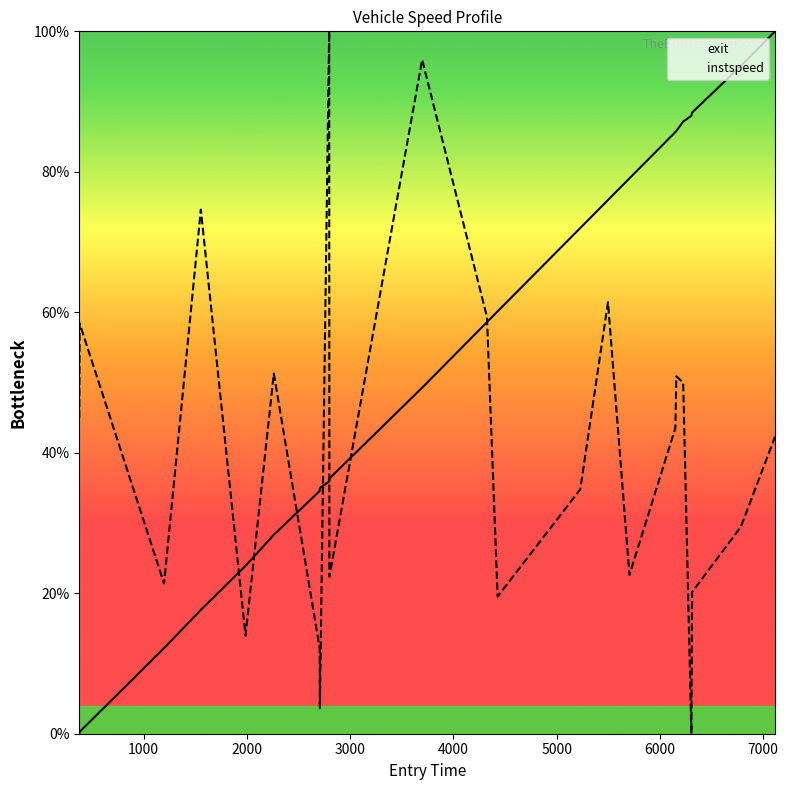

Rank the series by their maximum value, from lowest to highest.

exit, instspeed